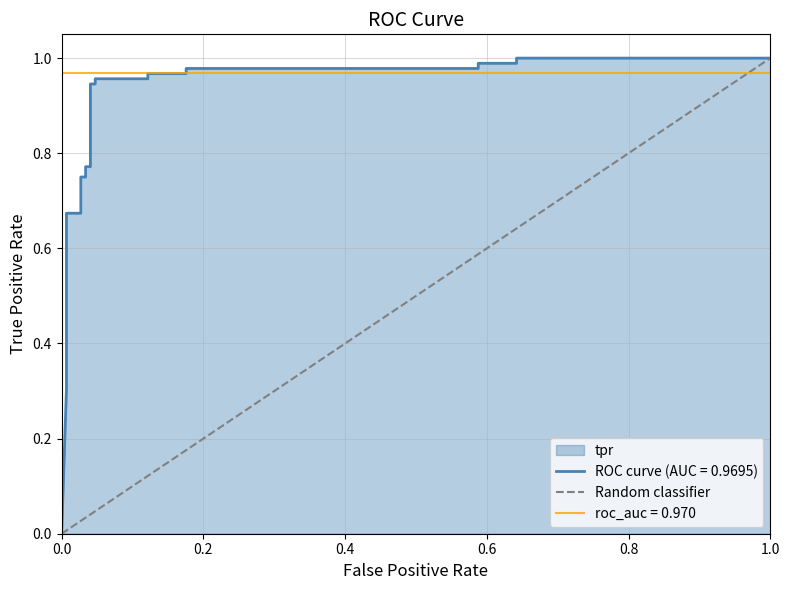

What is the sum of all values?

1